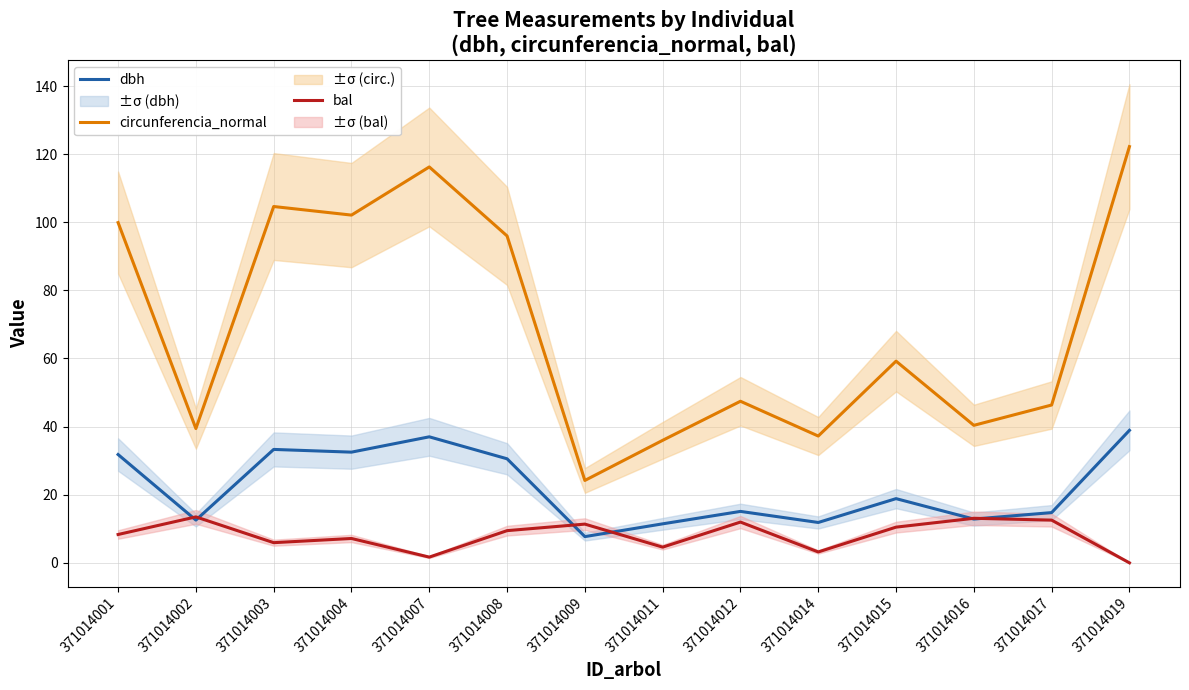

True or false: dbh and circunferencia_normal intersect in this chart.

False